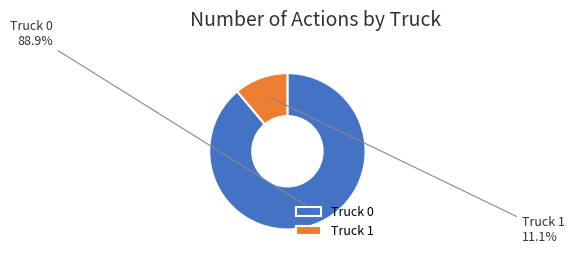

The Truck 0 slice represents 82% of the pie. True or false?

False